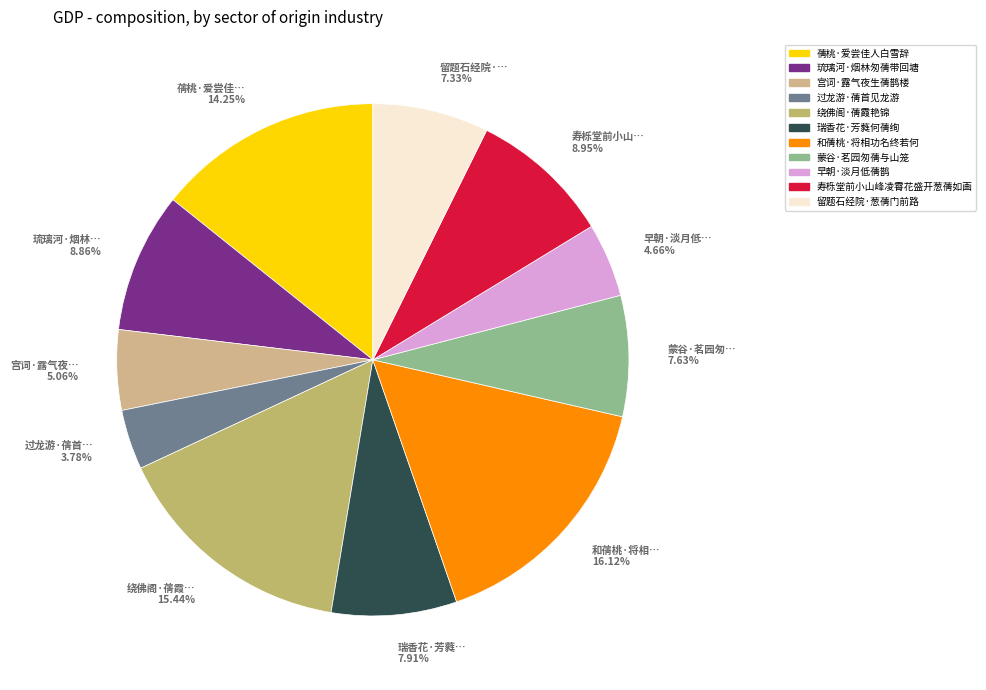

True or false: 蒨桃·爱尝佳人白雪辞 accounts for 20% of the total.

False